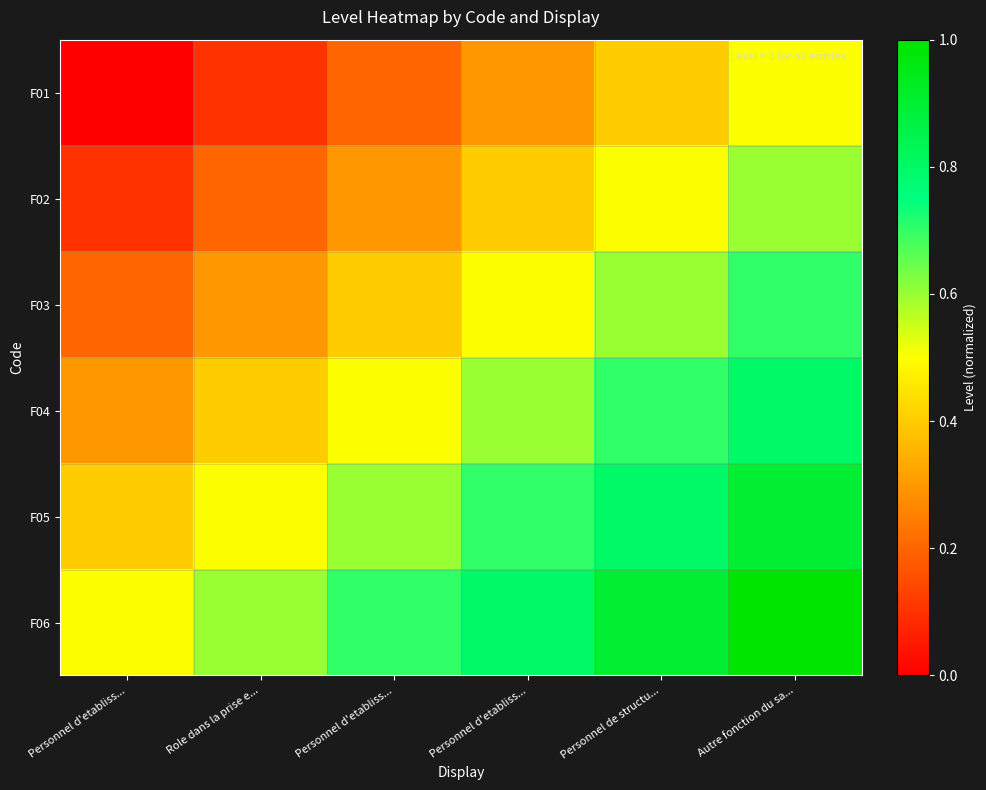

Which series has the largest range (max minus min)?

F01